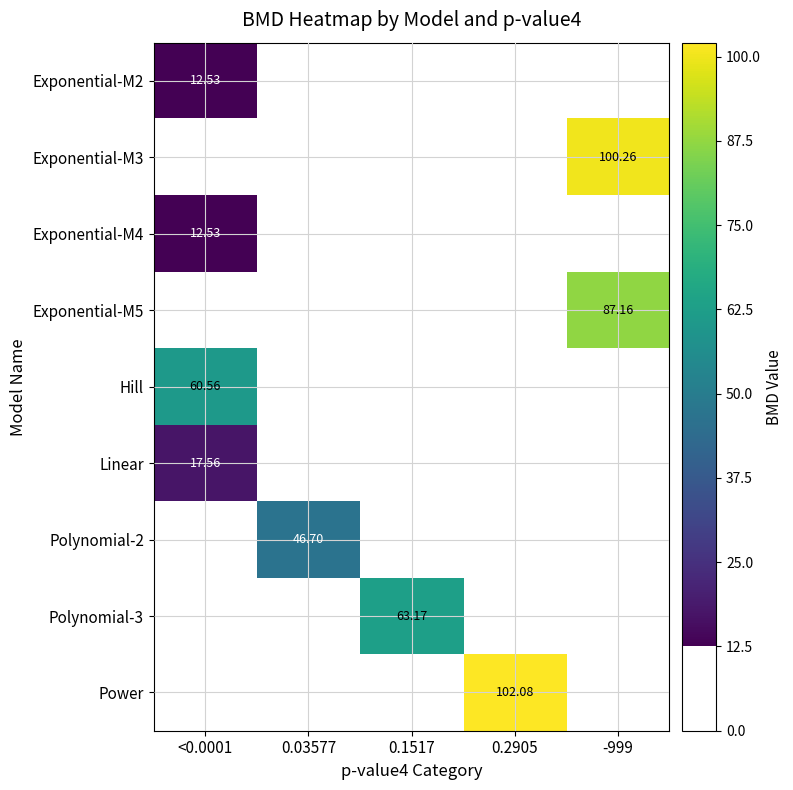

At which label does Exponential-M5 reach its peak?

<0.0001